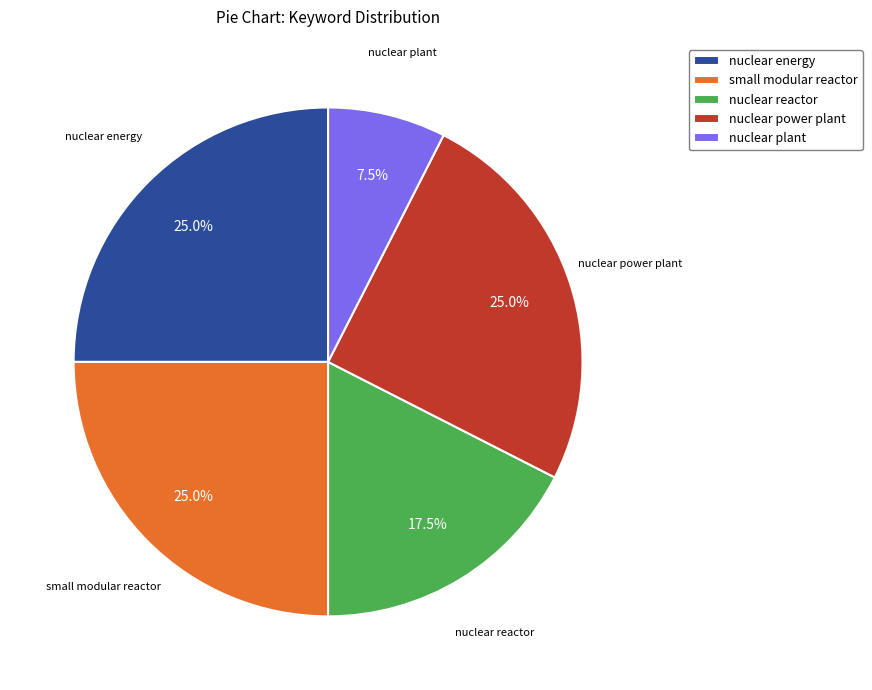

Which has a higher value, nuclear plant or nuclear energy?

nuclear energy